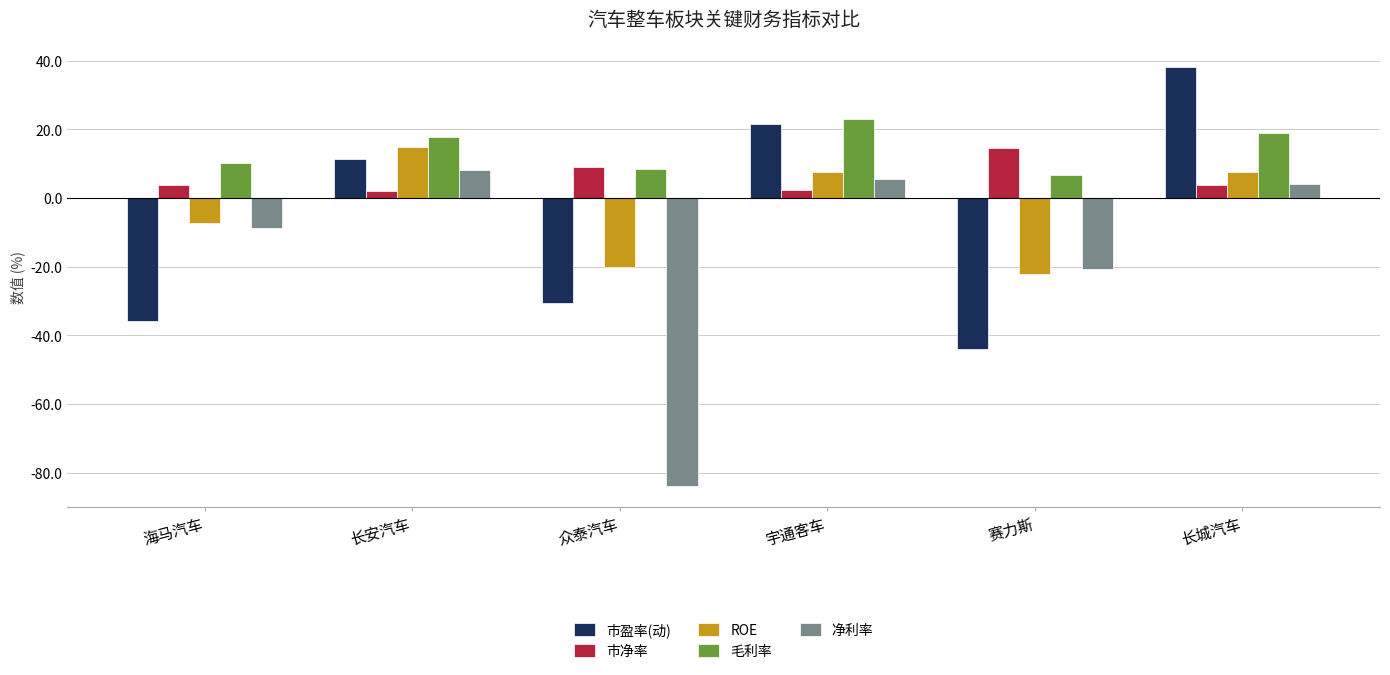

How many bars are there in each group?

5